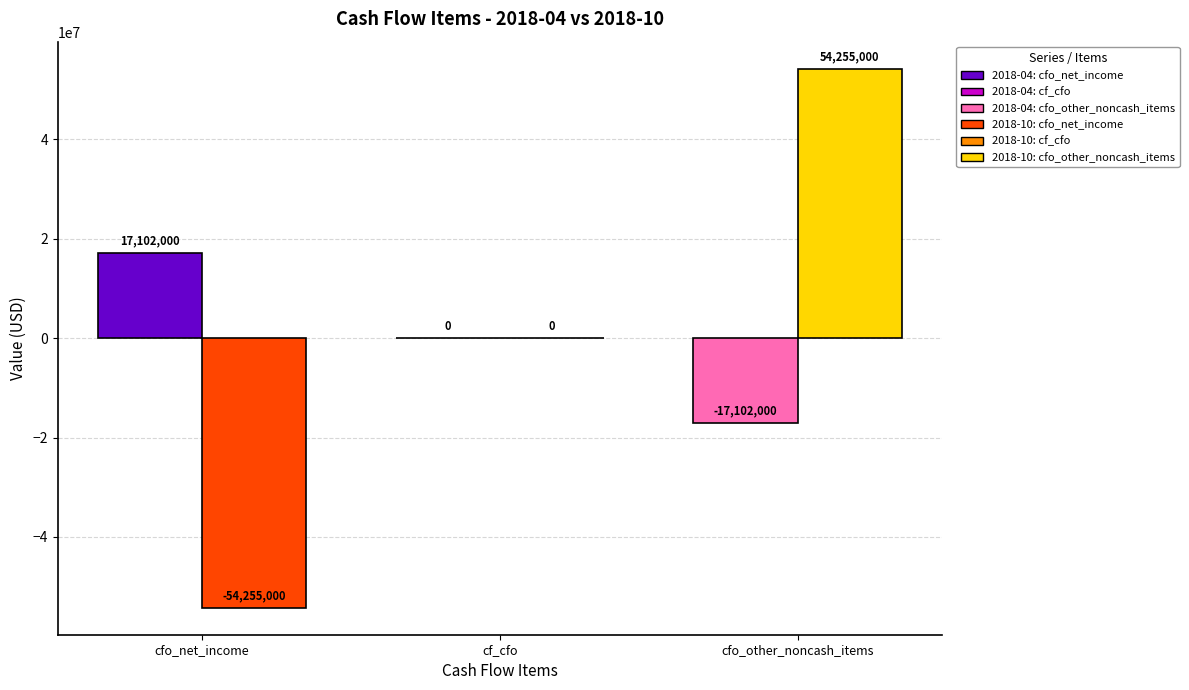

Where does the 2018-10 series first go above 0?

cfo_other_noncash_items